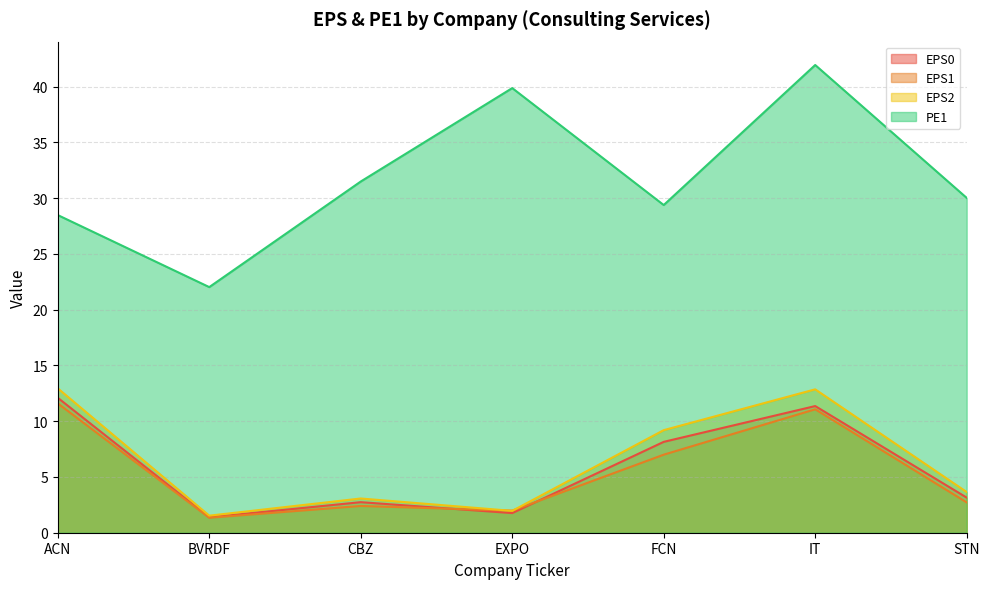

True or false: PE1 and EPS0 cross at least once.

False